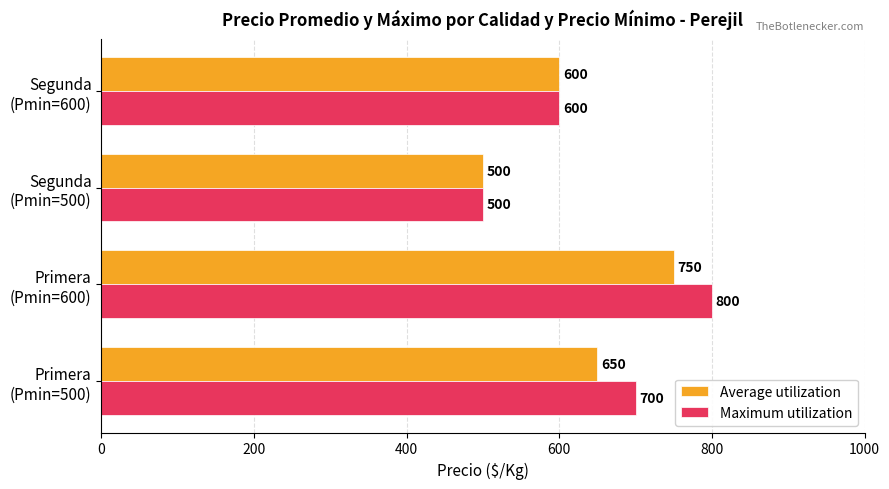

Which series has the largest total across all categories?

Maximum utilization